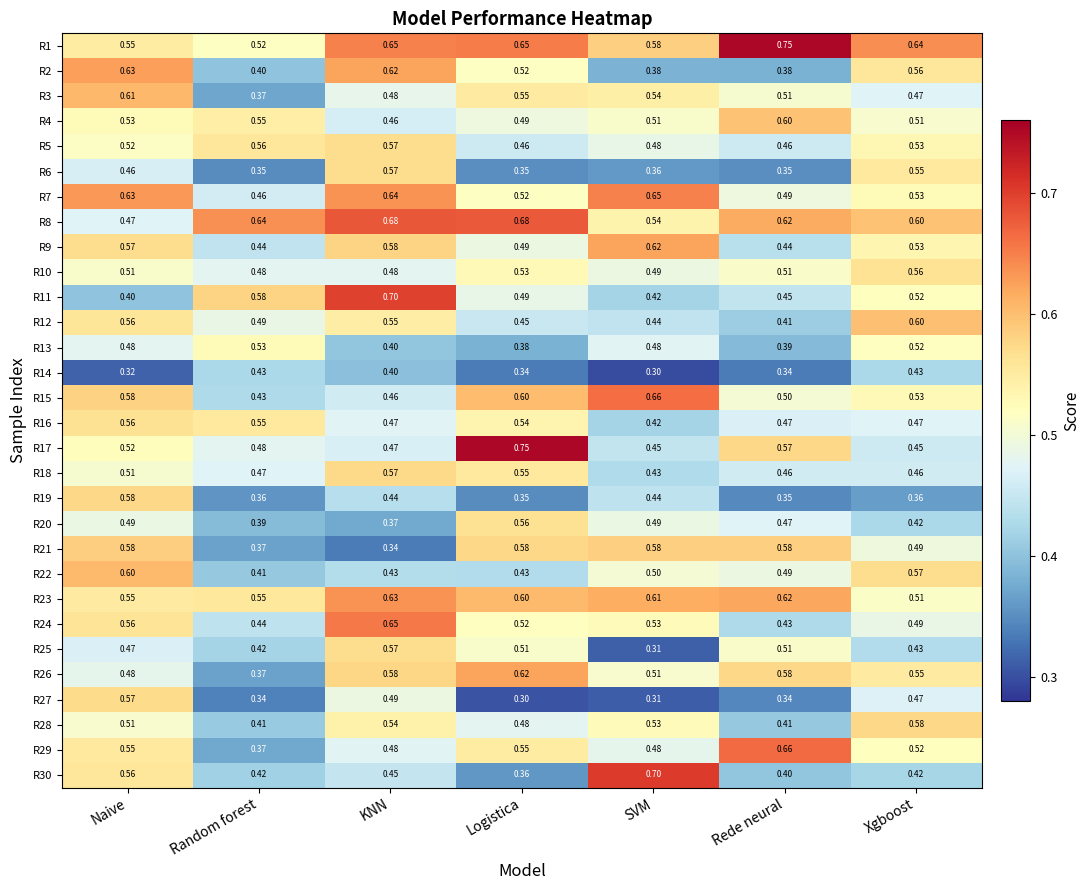

Is the value of R8 at Logistica greater than the value of R13 at Naive?

Yes